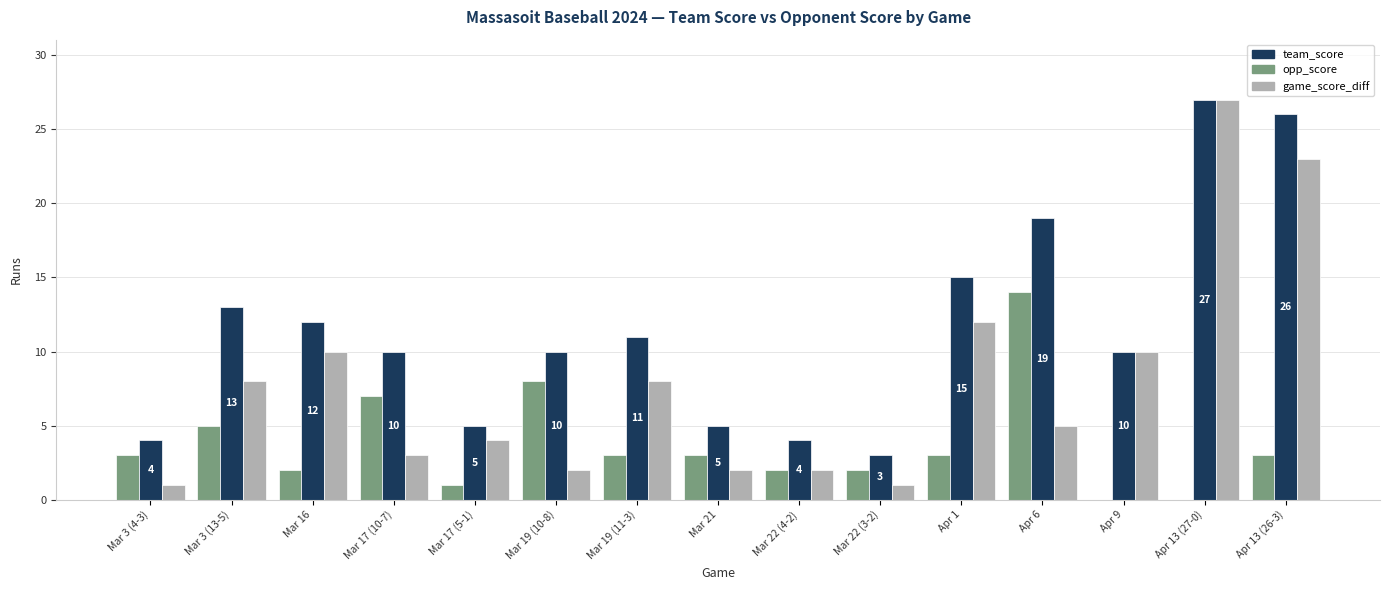

What is the total value across all series at Mar 19 (10-8)?

20